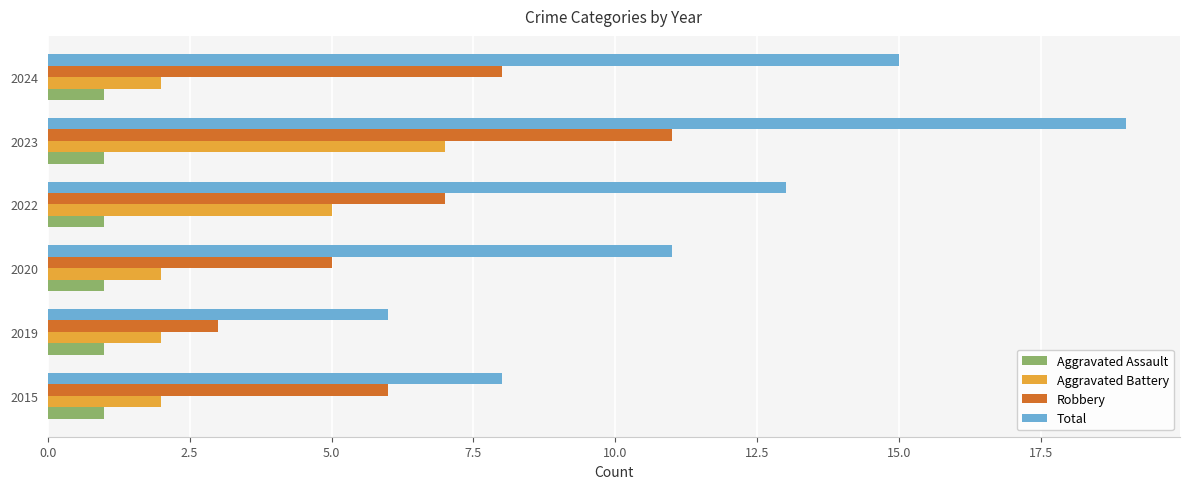

What is the average value of the Robbery series?

7